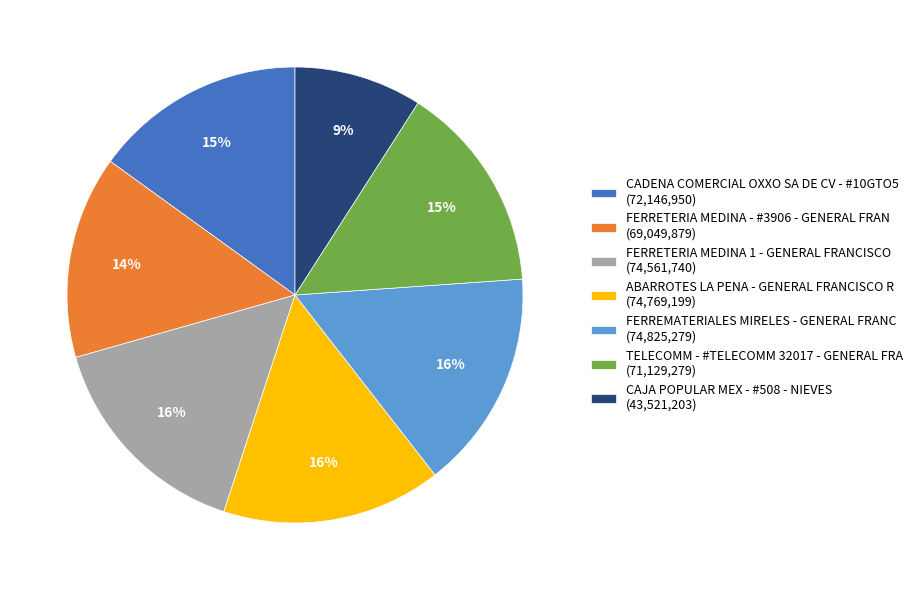

To the nearest percent, what is the average slice percentage?

14%